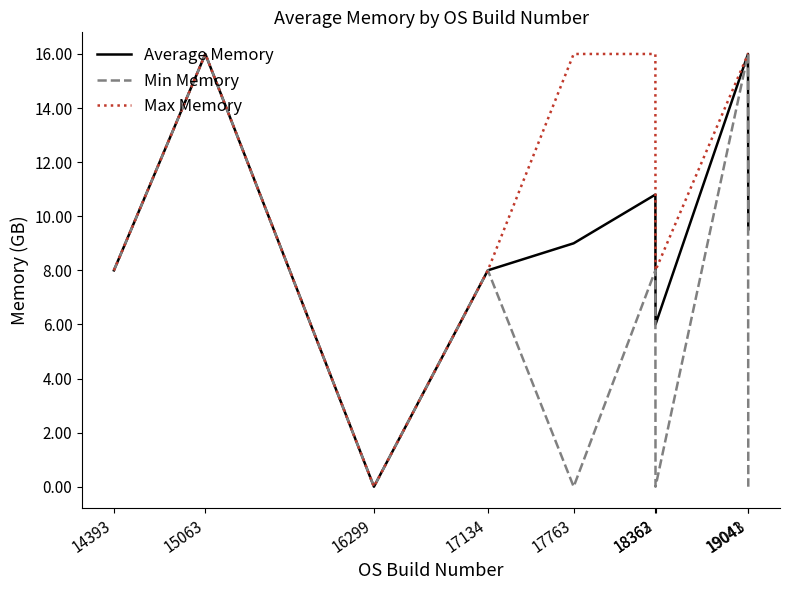

Is this an area chart (filled region under the line)?

No